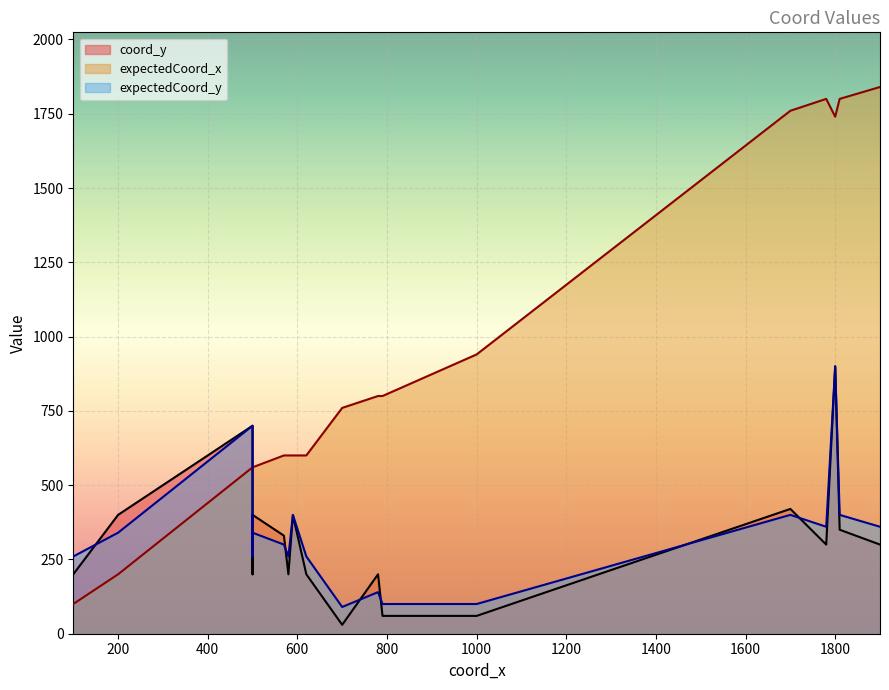

What is the total value across all series at 1900?

2500